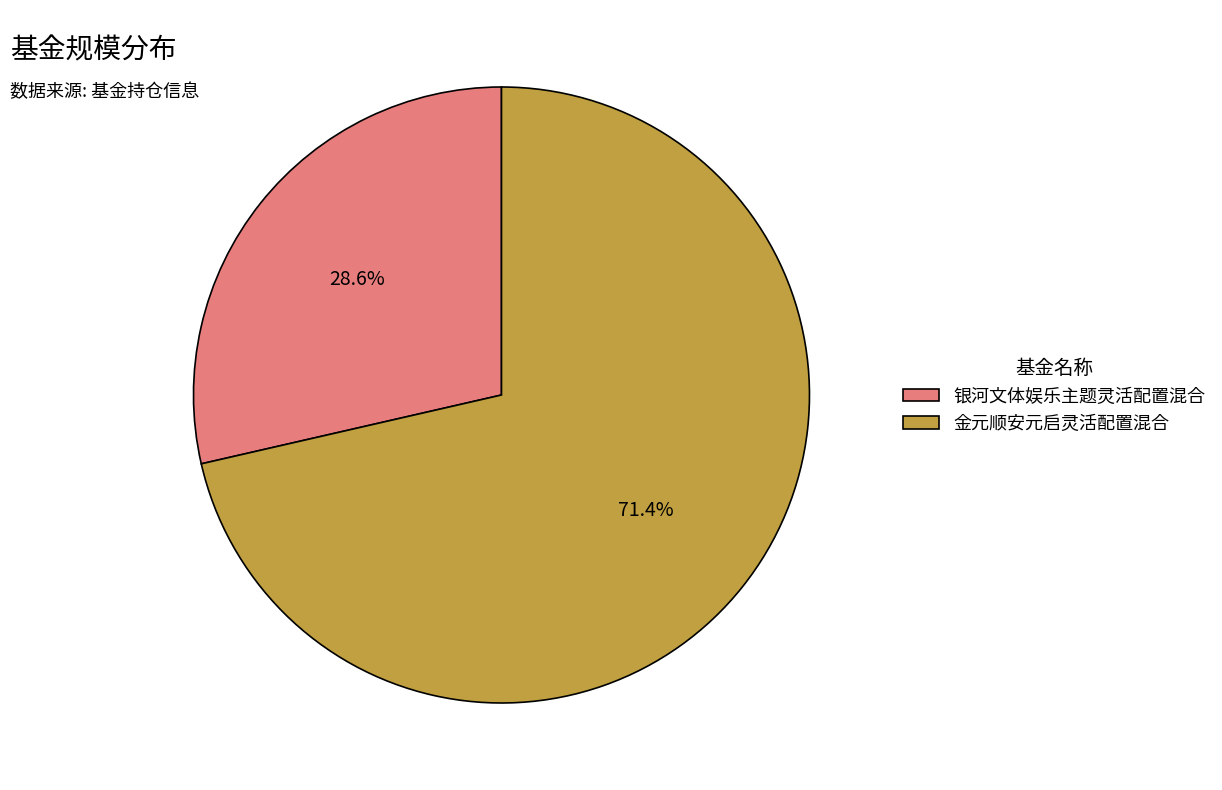

Do 金元顺安元启灵活配置混合 and 银河文体娱乐主题灵活配置混合 together represent more than half of the pie?

Yes